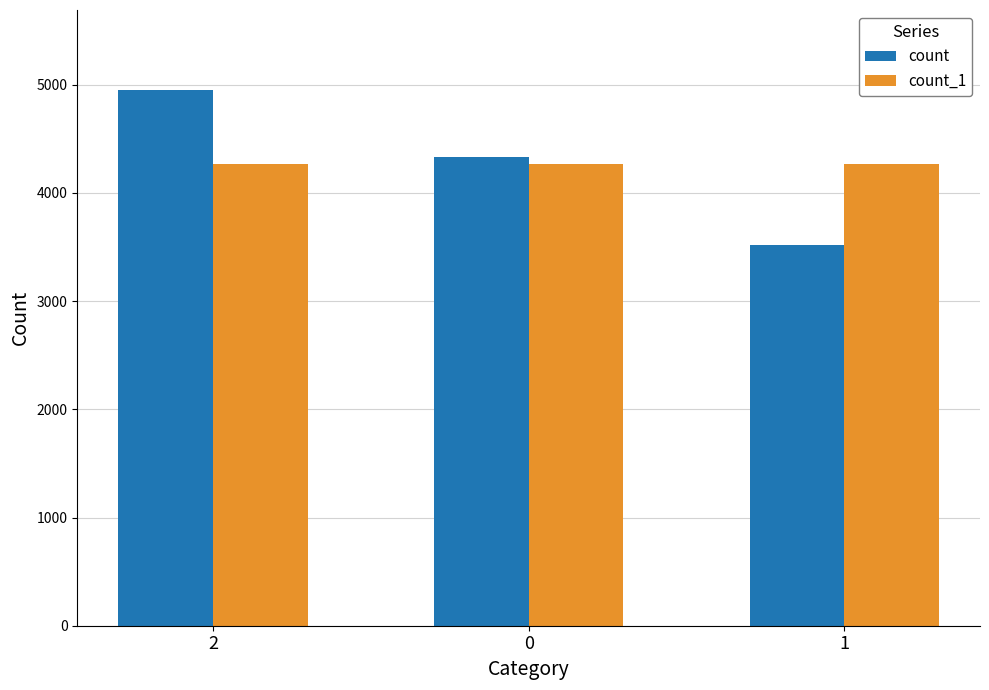

Is it true that count equals 1292 at 0?

False